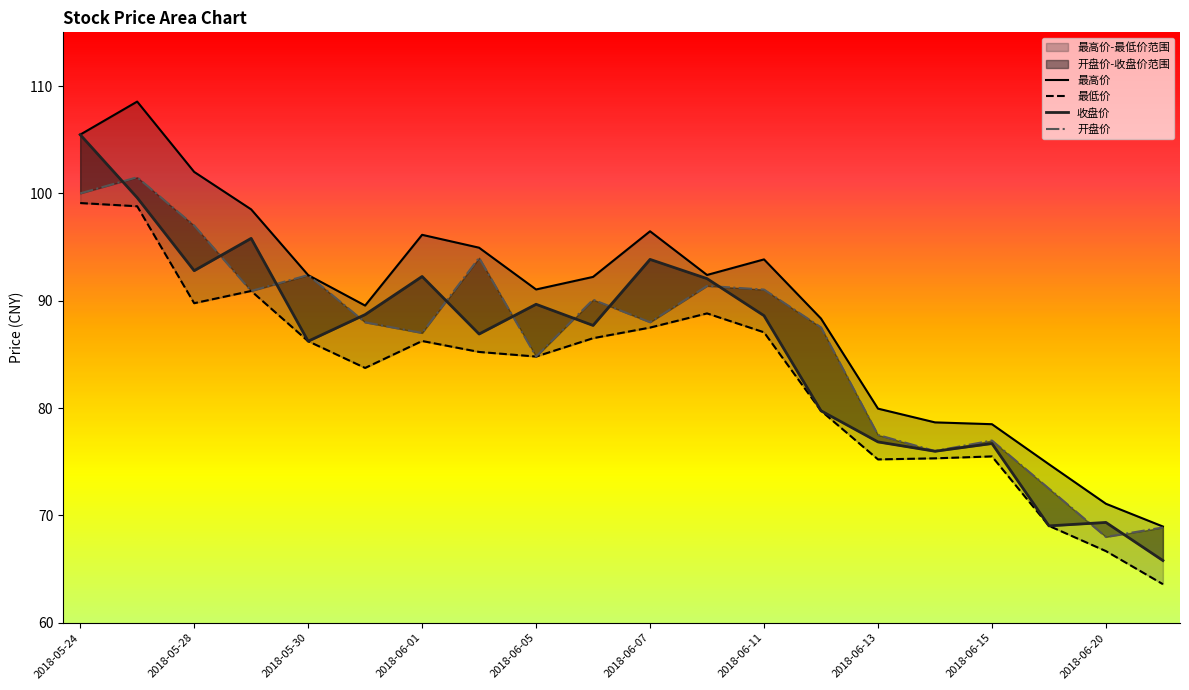

True or false: 最高价 has more than 1 points higher than both neighbors.

True